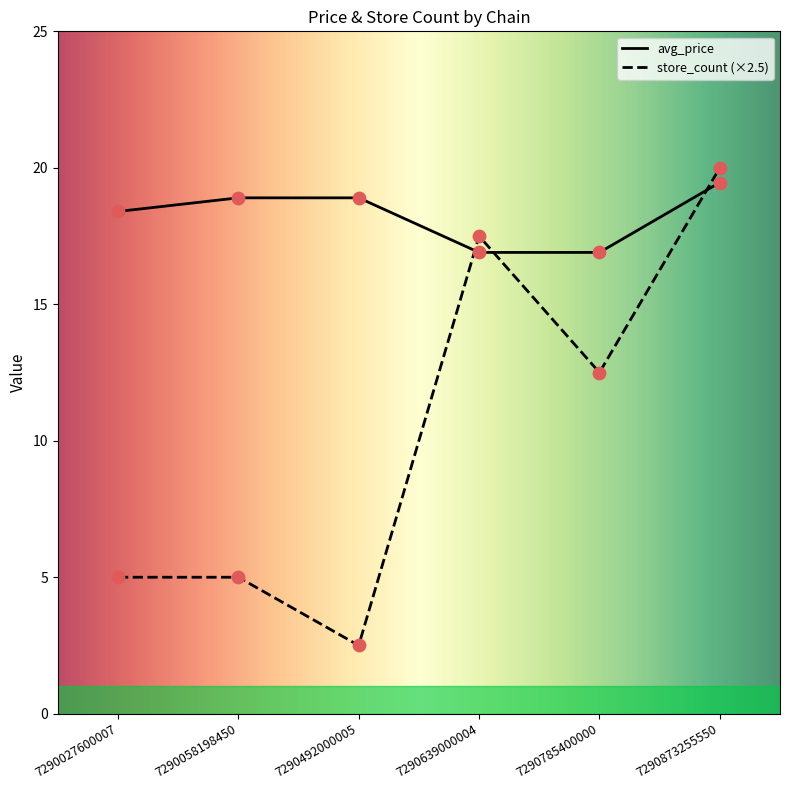

Which series contains the highest Y value?

store_count